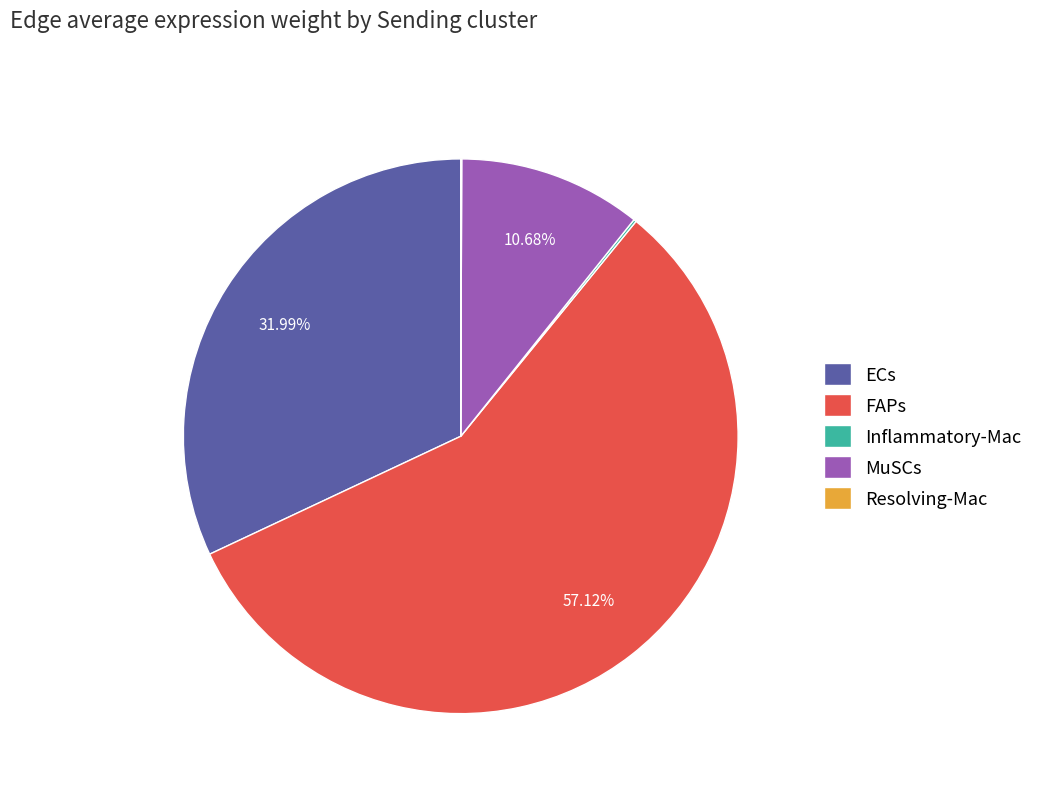

What is the ratio of the value at FAPs to the value at ECs?

1.8